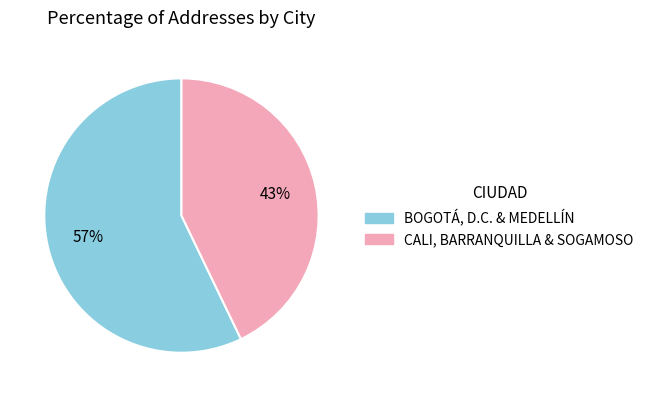

Is there any slice that represents more than half of the pie?

Yes